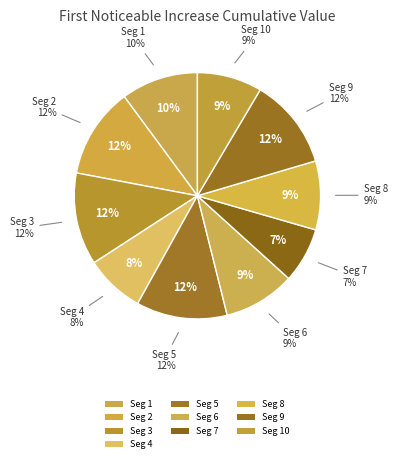

Combined, do signal segment 2 and signal segment 8 account for over 50%?

No